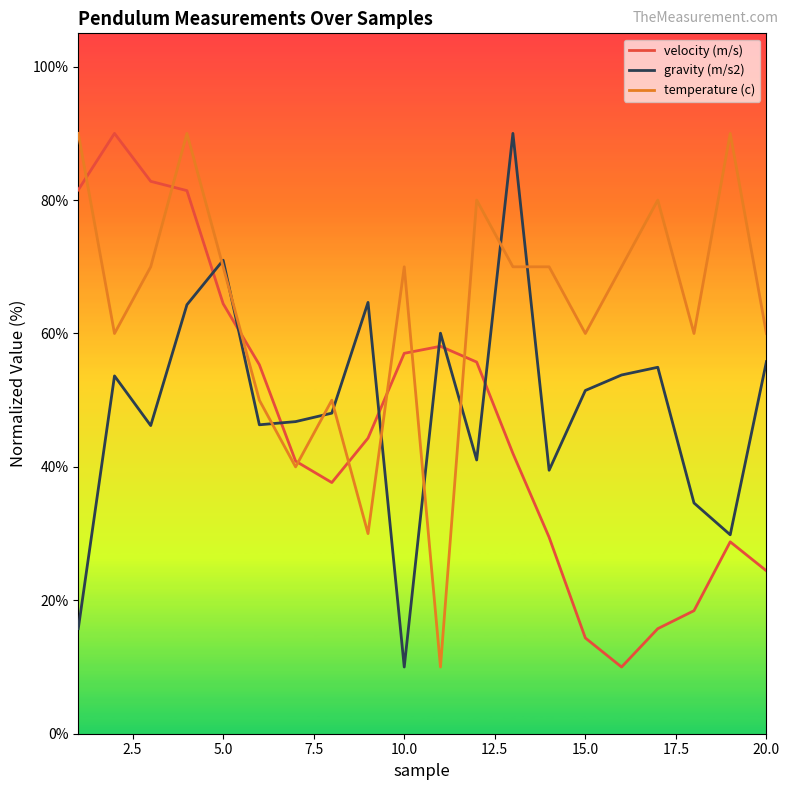

Which series has the largest total across all categories?

temperature (c)